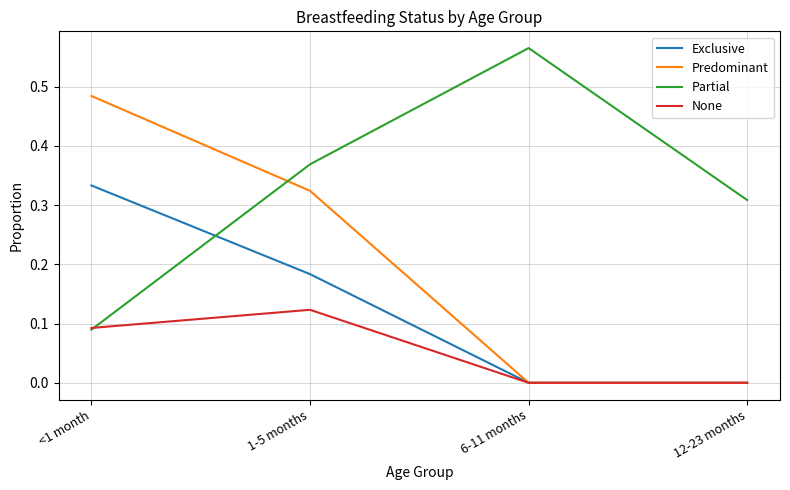

What is the sum of the Partial values at <1 month and 6-11 months?

0.7